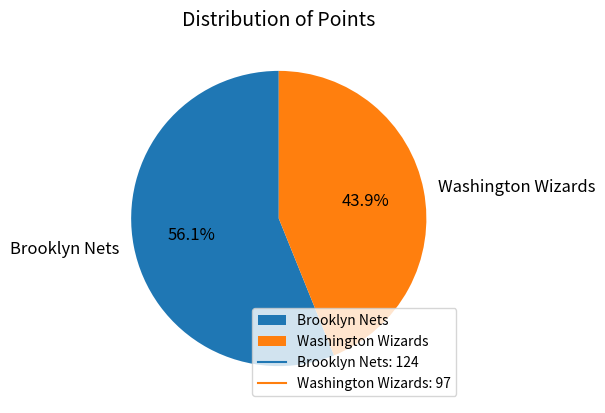

Approximately how many times larger is the value at Washington Wizards compared to Brooklyn Nets?

0.8